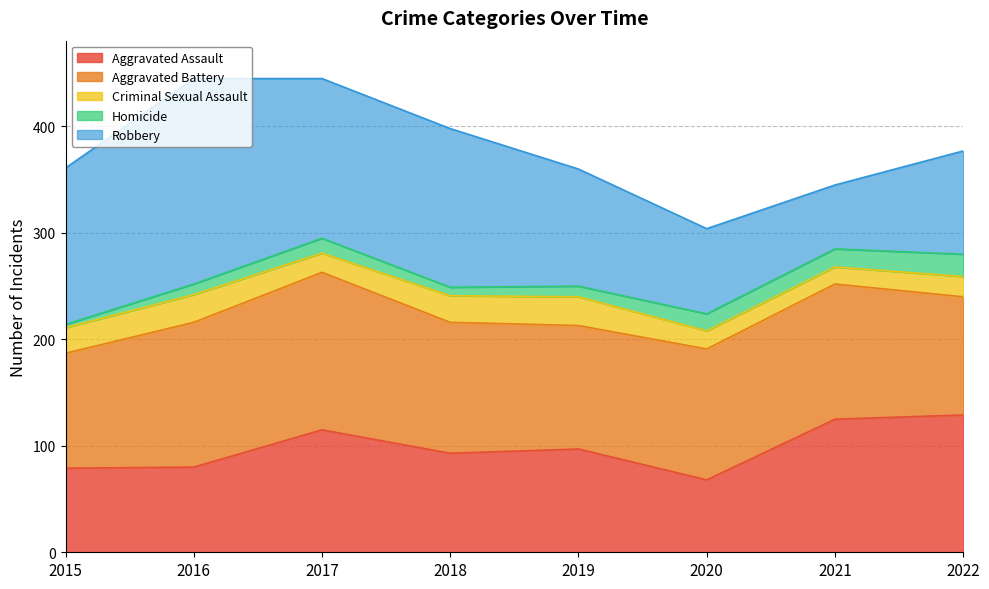

Which category has the lowest value in the Aggravated Battery series?

2015